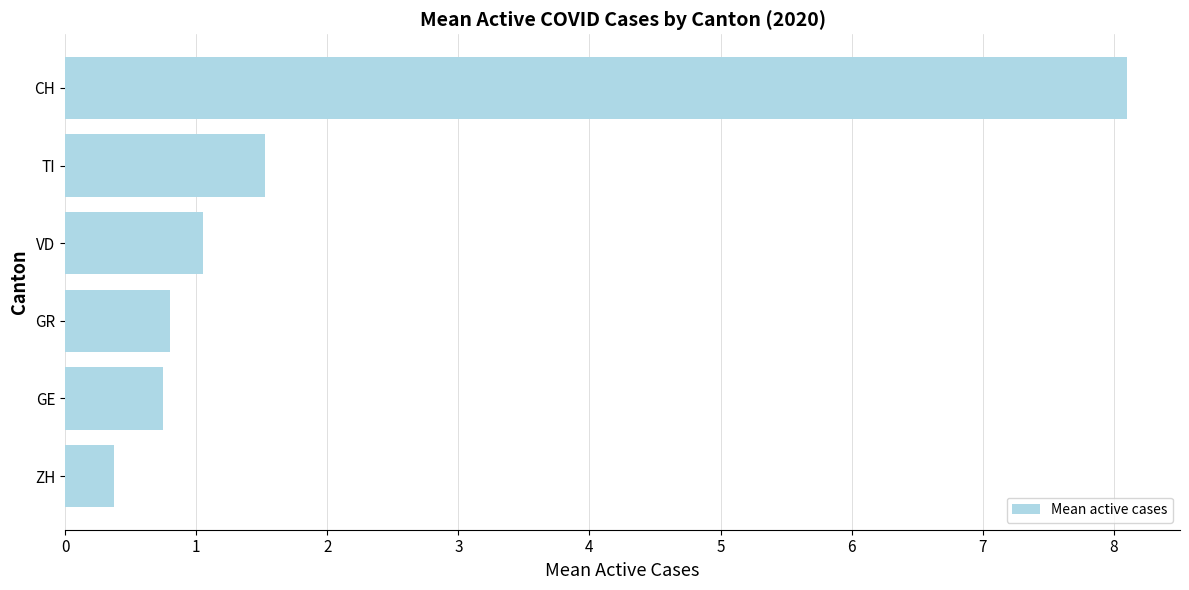

What is the maximum value shown in the chart?

8.1